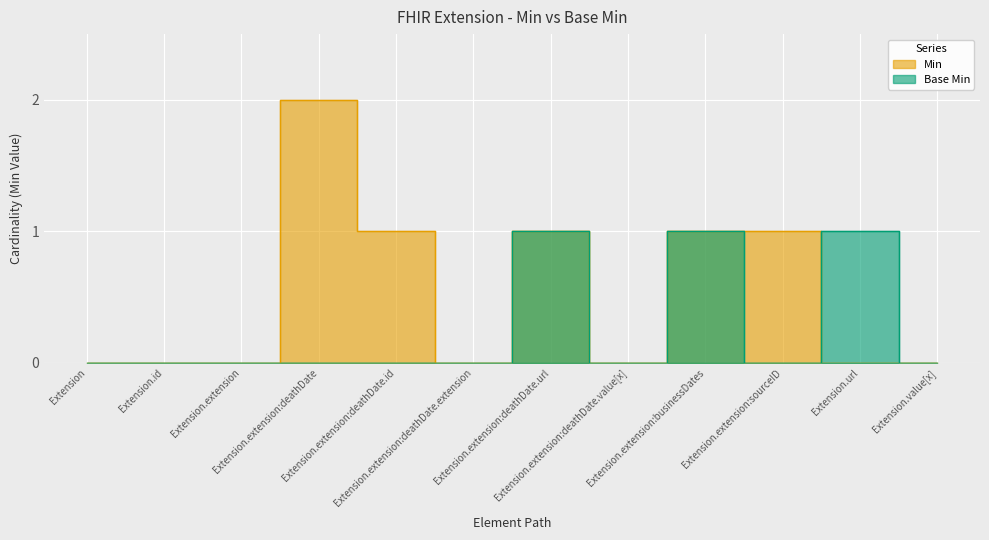

At how many categories does at least one series exceed 1?

1